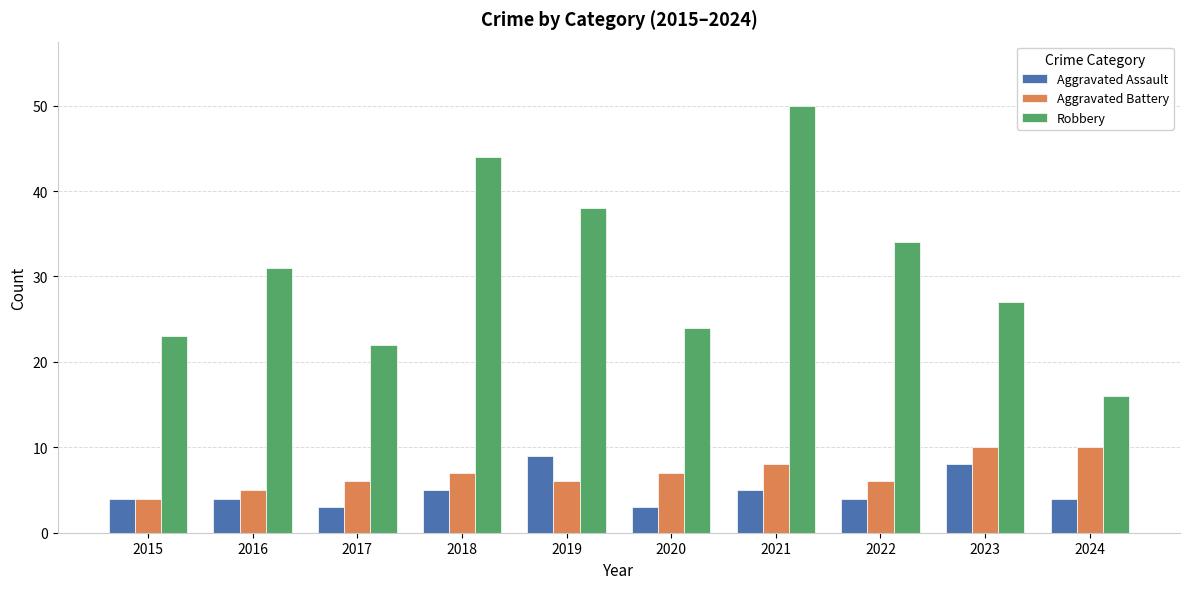

How many groups of bars are there?

10